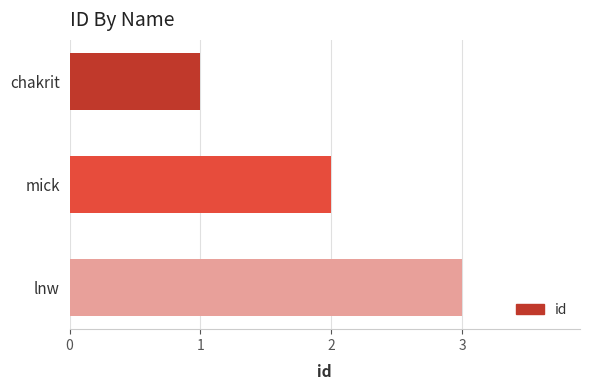

Does the chart contain any negative values?

No